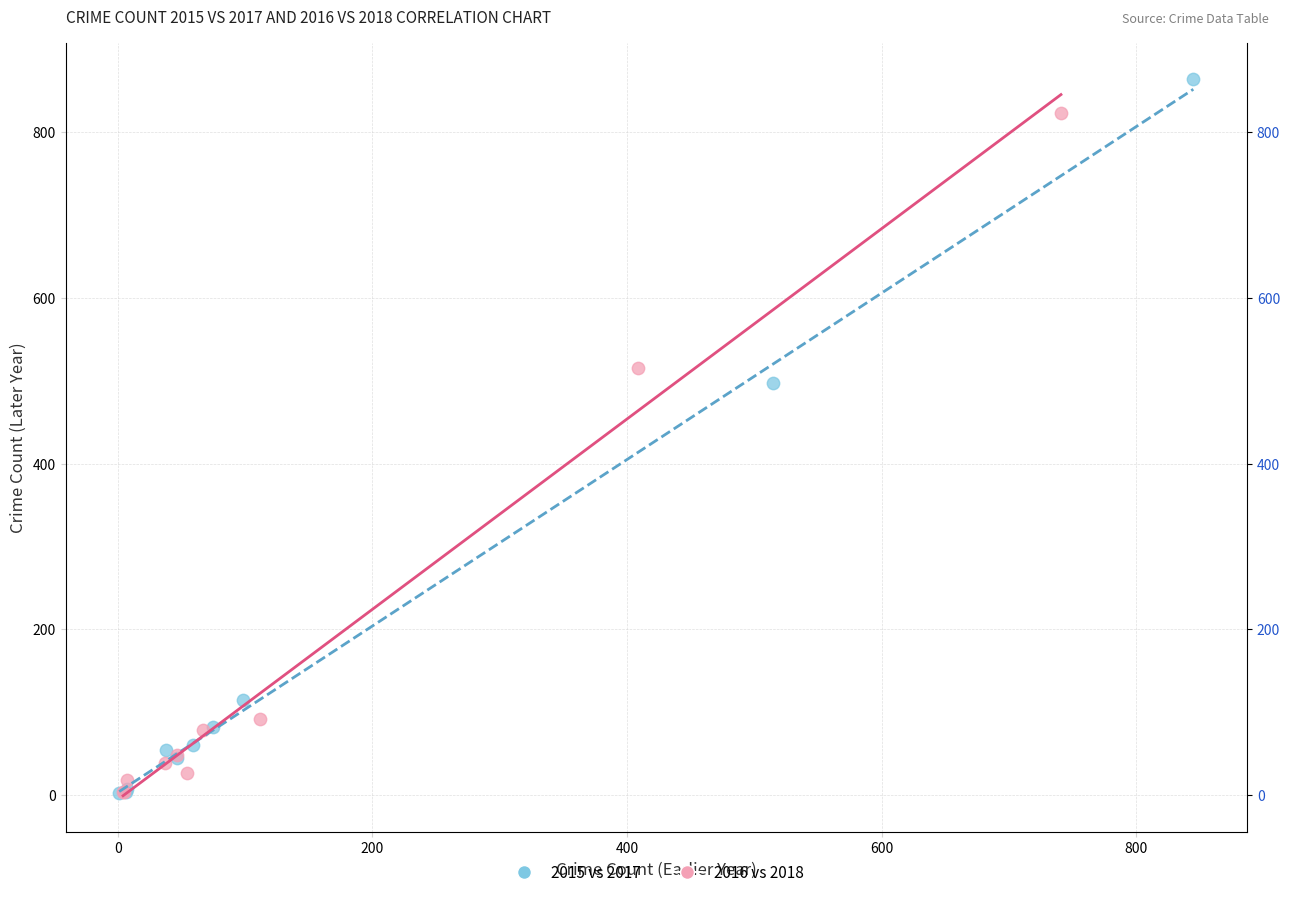

Which series has the widest spread of Y values?

2015 vs 2017